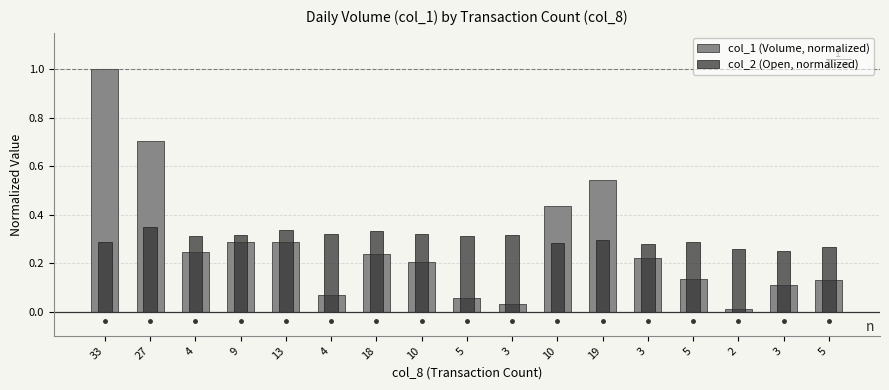

At which category is the sum across all series the highest?

33